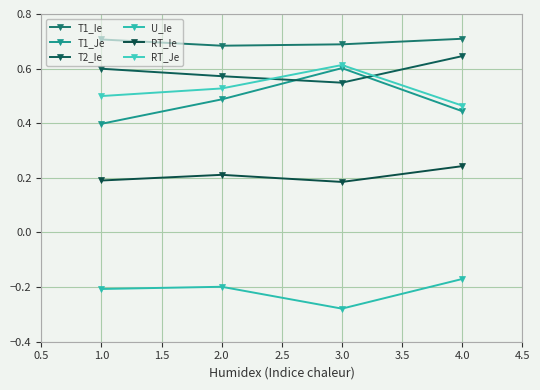

What position from the right is 2.0?

3